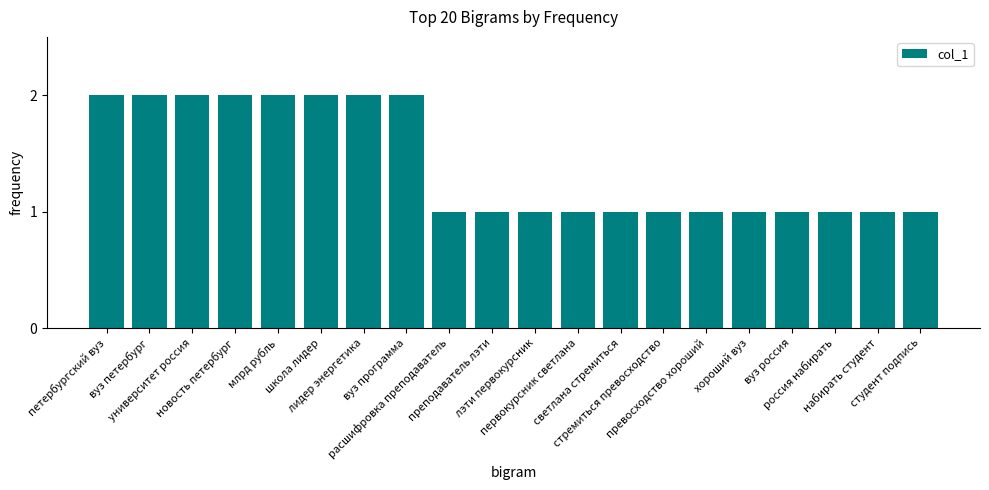

Count the values in the range 1 to 2.

20